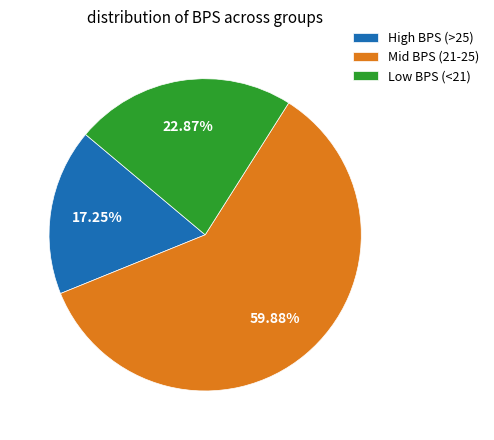

Count the number of slices in the pie.

3